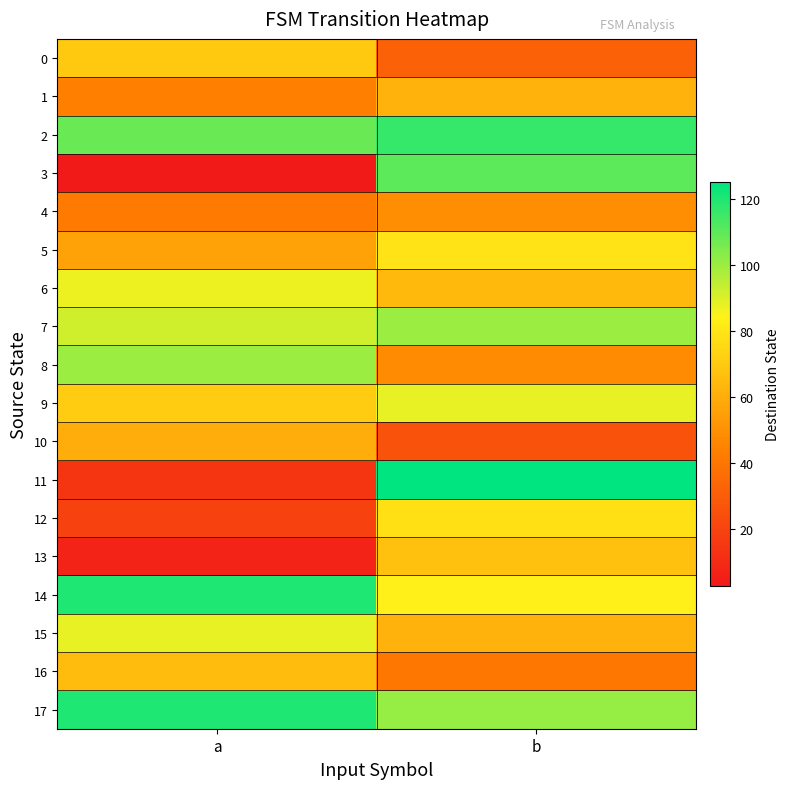

Count the number of data series in this chart.

18